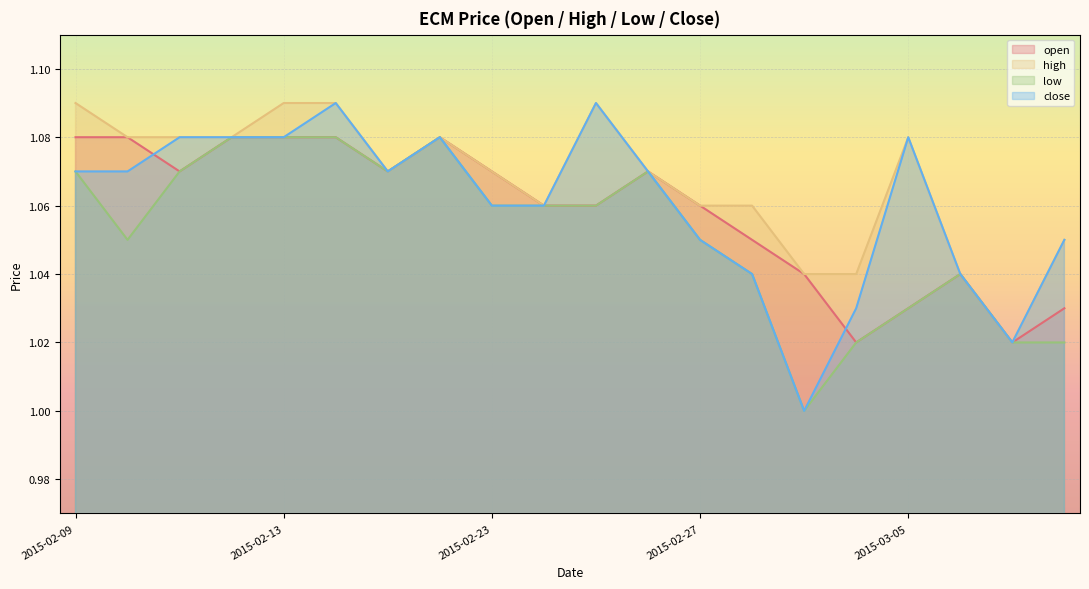

The value of open at 2015-03-02 is 1.6. True or false?

False